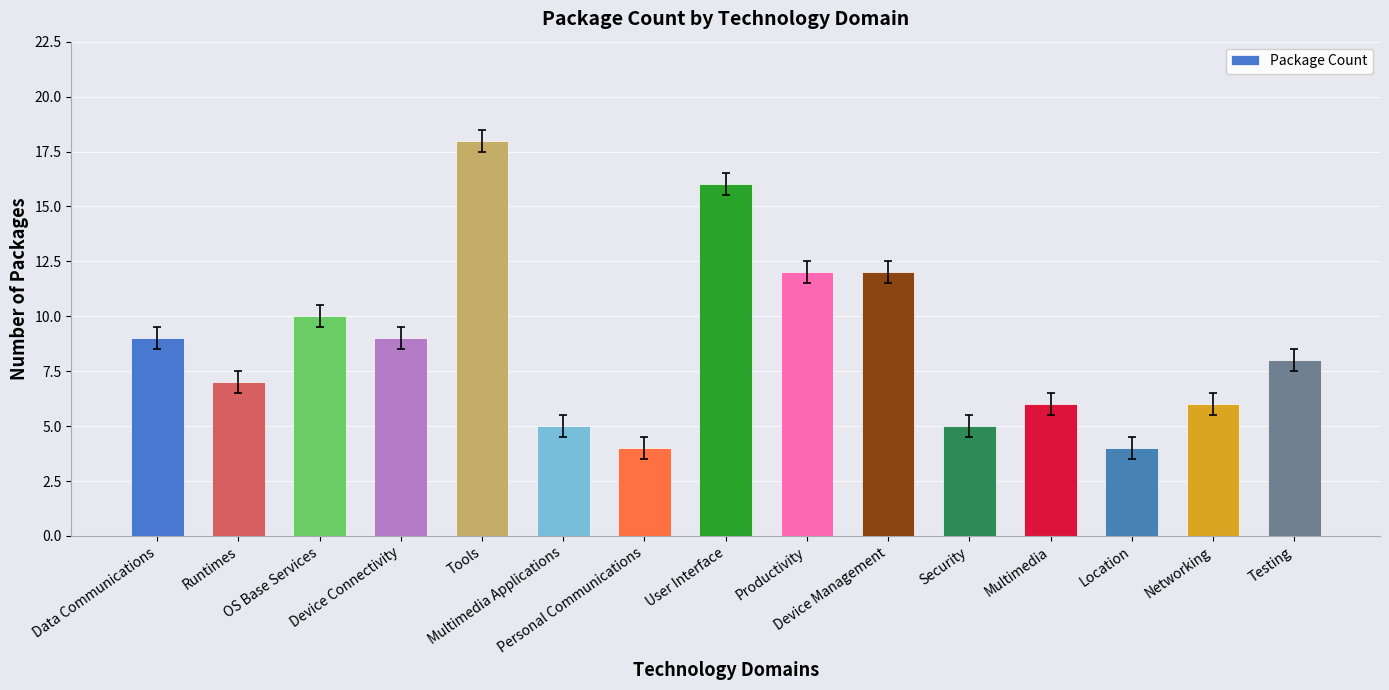

Reading left to right, what are all the values shown in this chart?

Data Communications=9	Runtimes=7	OS Base Services=10	Device Connectivity=9	Tools=18	Multimedia Applications=5	Personal Communications=4	User Interface=16	Productivity=12	Device Management=12	Security=5	Multimedia=6	Location=4	Networking=6	Testing=8